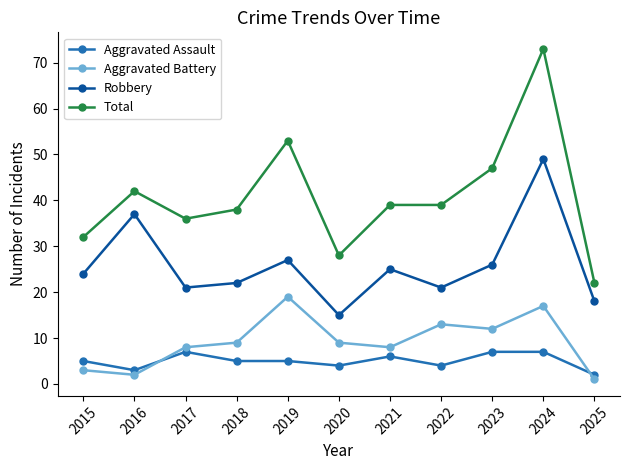

Between 2016 and 2021, which series saw the biggest shift?

Robbery